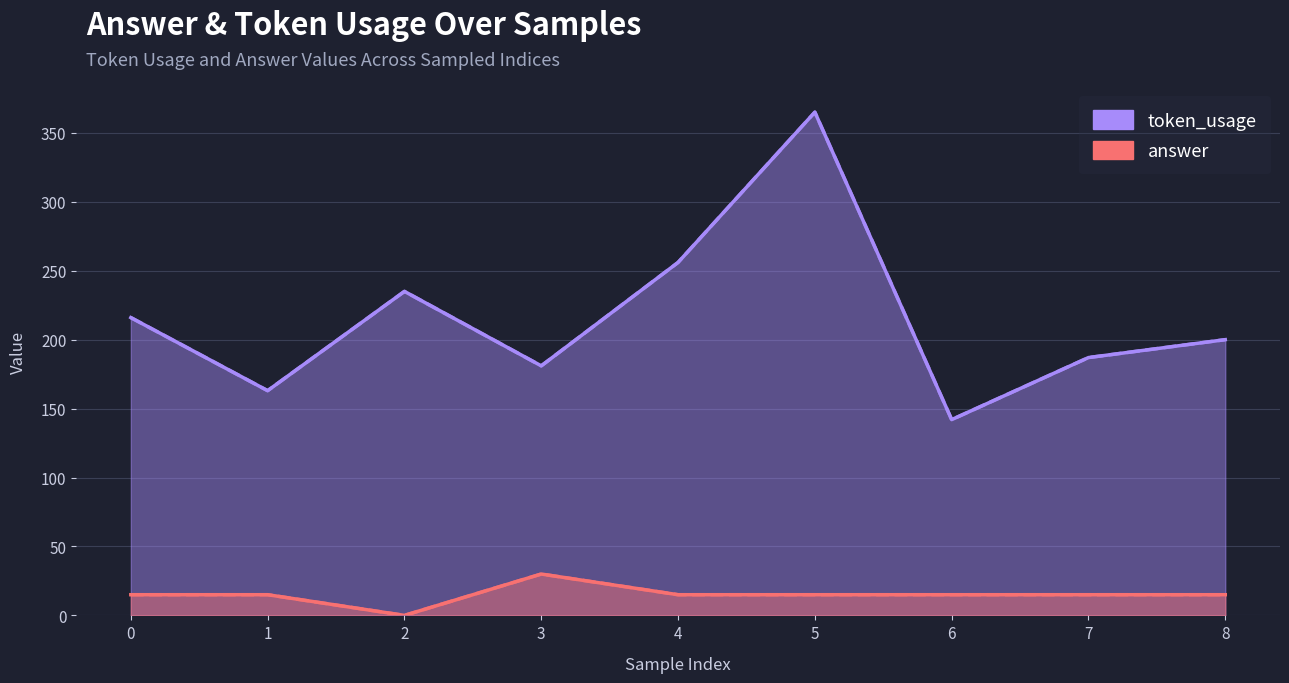

Rank the series at 3 from lowest to highest value.

answer, token_usage